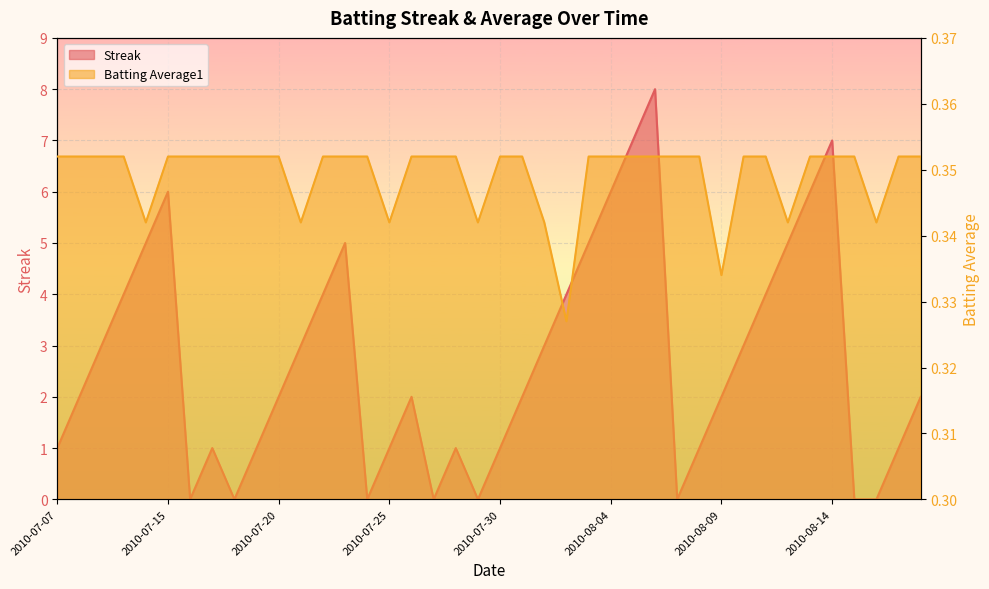

What is the value of the Batting Average1 point at the 27th from the left?

0.4